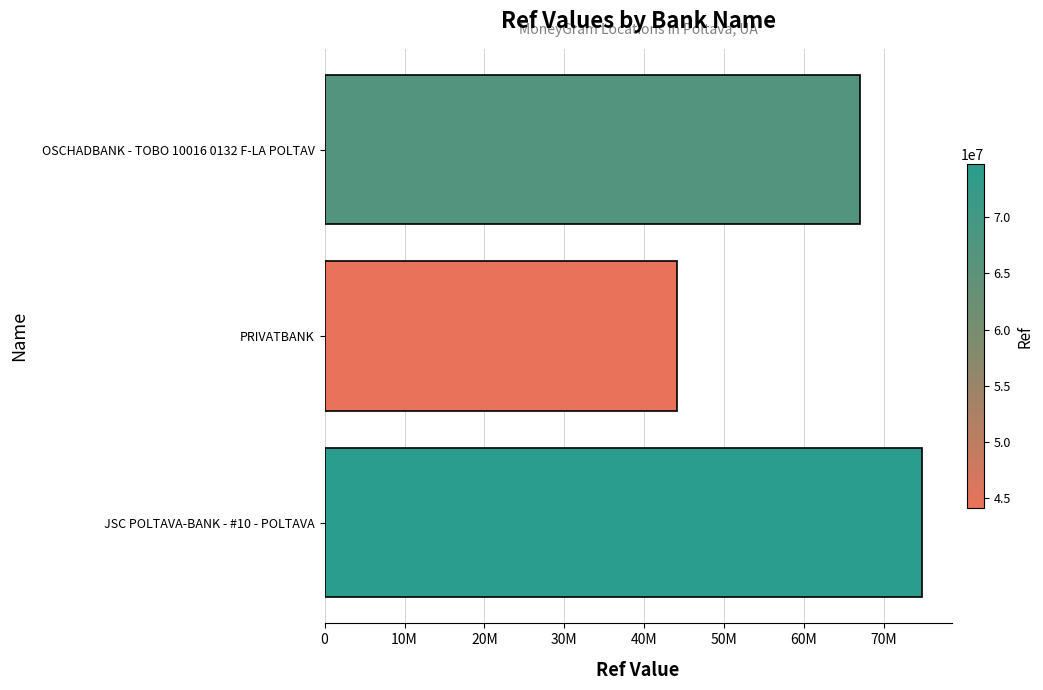

Rank the categories by value from lowest to highest.

PRIVATBANK, OSCHADBANK - TOBO 10016 0132 F-LA POLTAV, JSC POLTAVA-BANK - #10 - POLTAVA